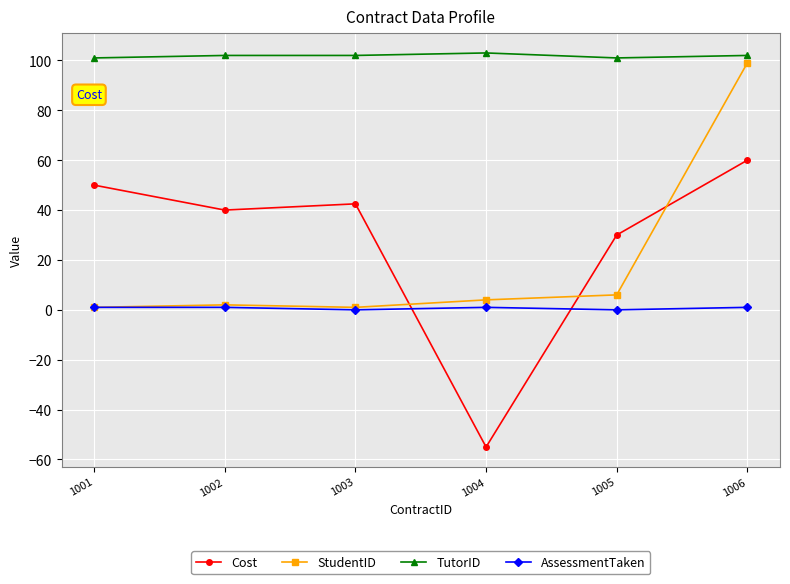

Where do Cost and StudentID first cross each other?

1003 and 1004